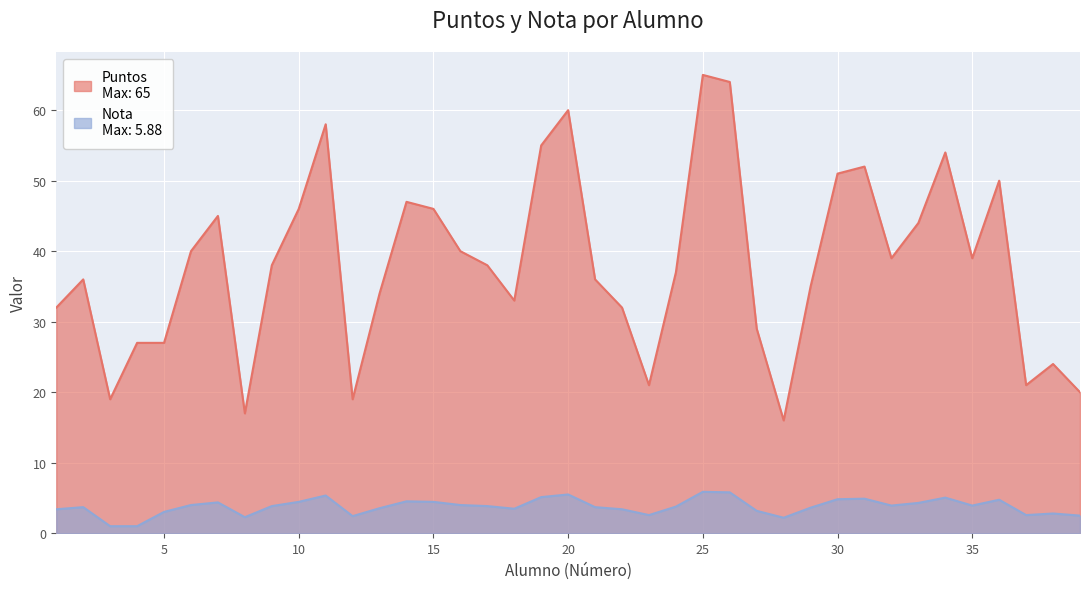

Where does the Puntos series first go above 38?

6